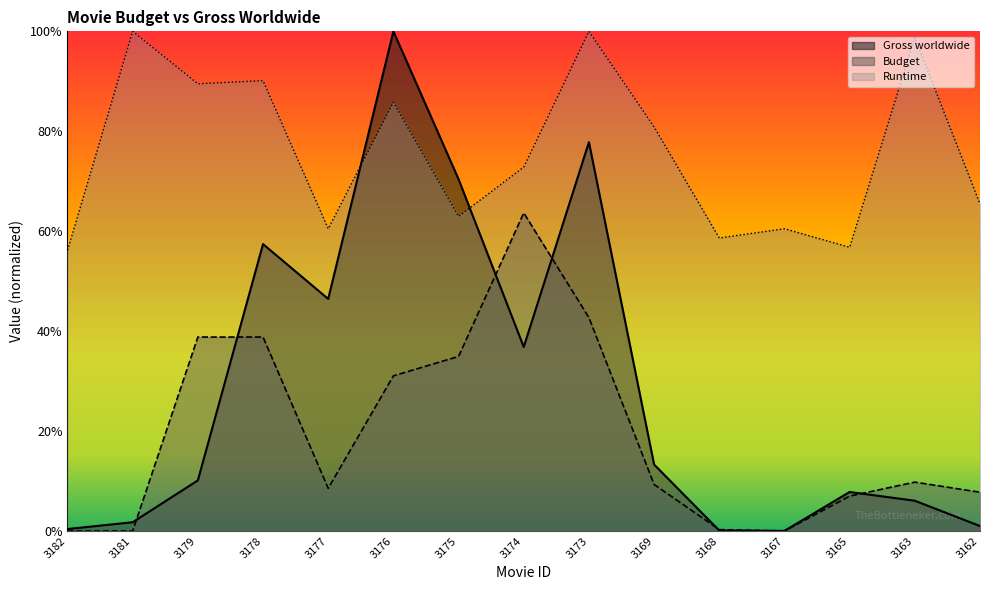

Which series changed the most between 3178 and 3165?

Gross worldwide